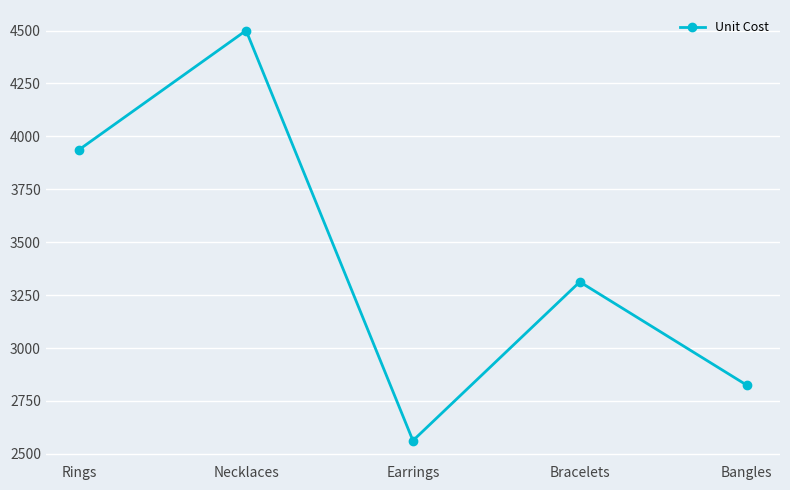

At which label does the data first exceed 3312?

Rings